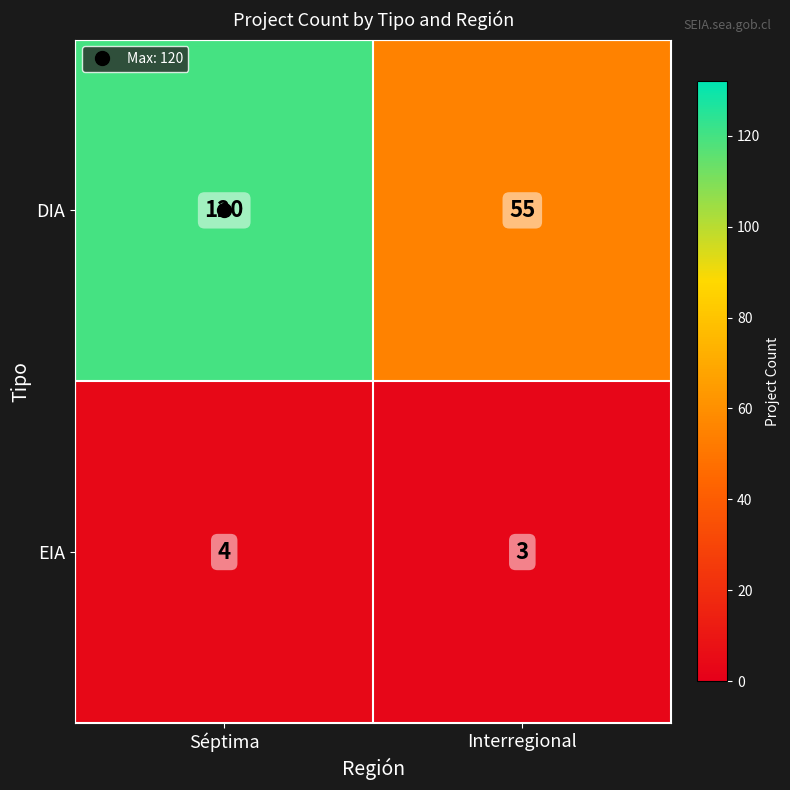

Rank the series by their average value, from lowest to highest.

EIA, DIA